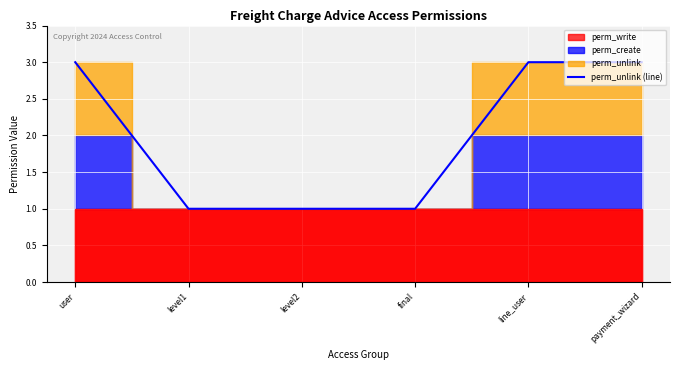

What is the difference between the maximum and minimum values?

2